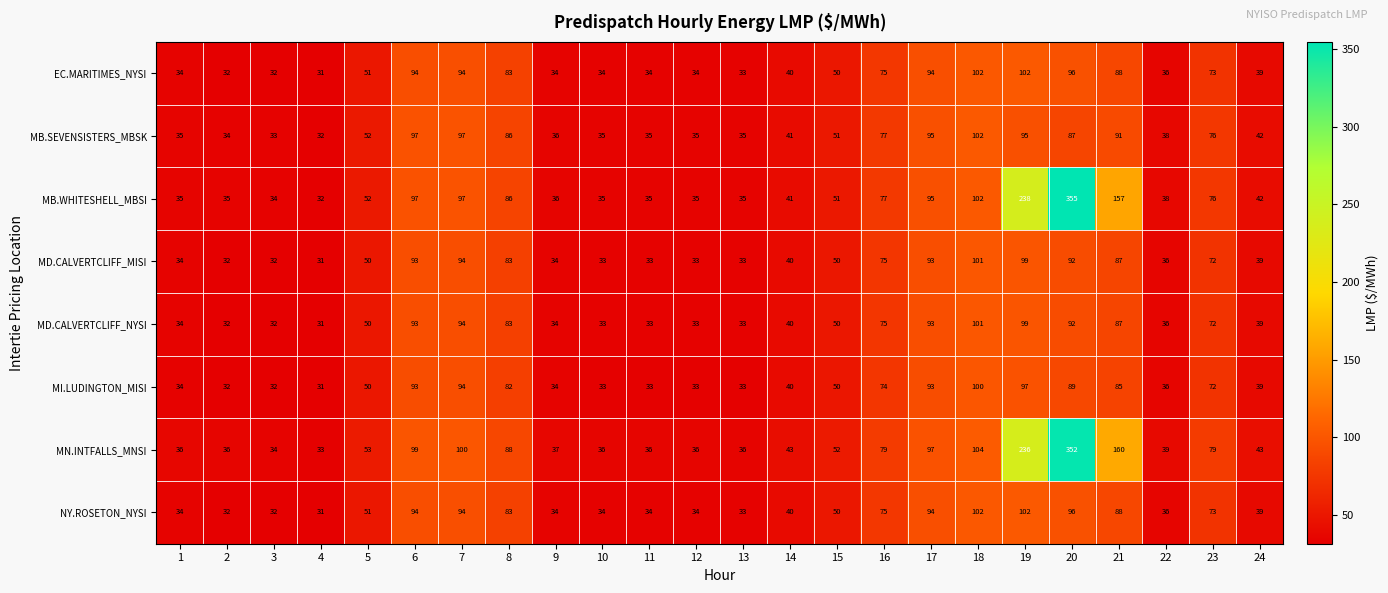

The value of MN.INTFALLS_MNSI at 6 is 28. True or false?

False